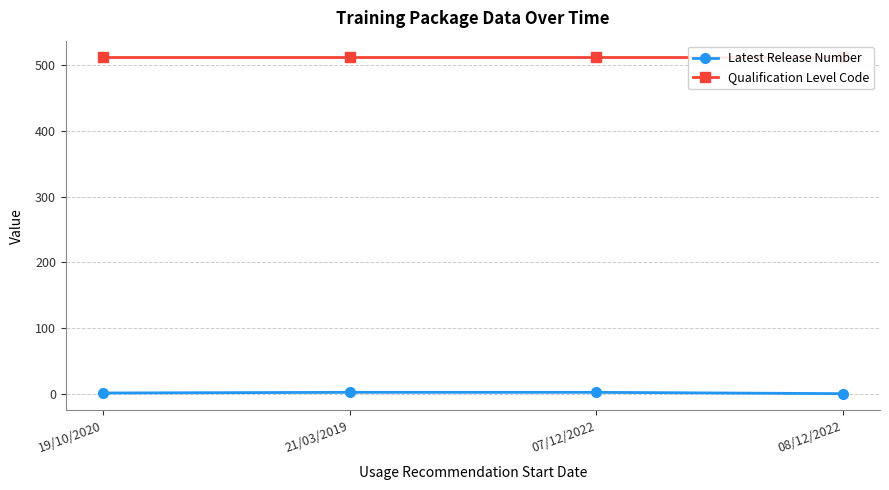

How many distinct data groups are displayed?

2